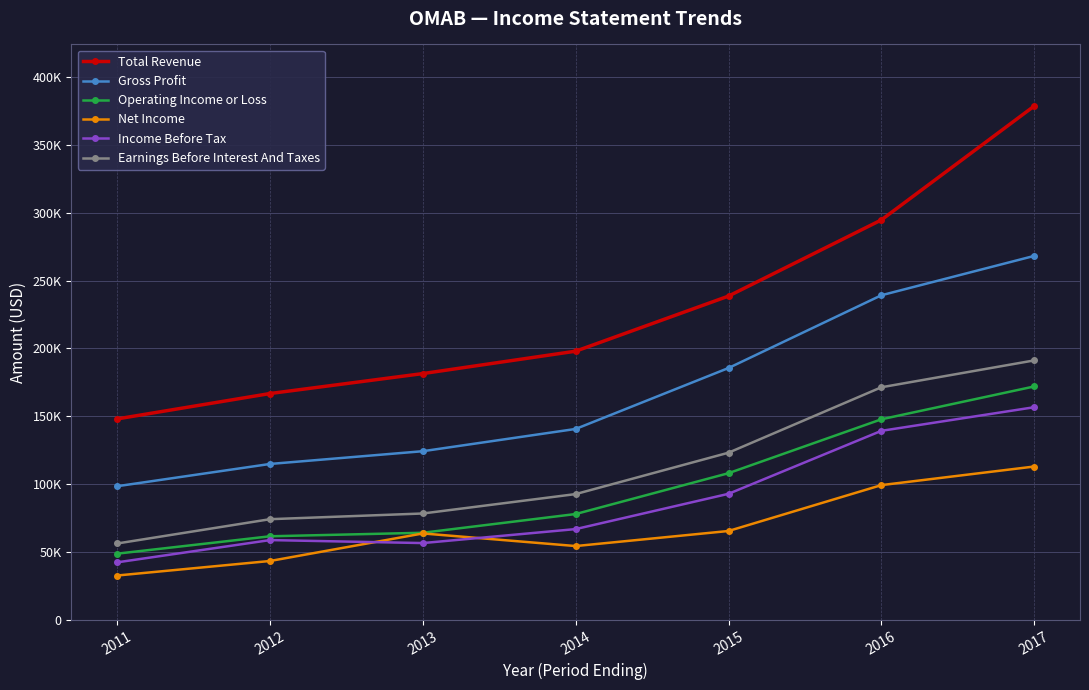

What is the sum of the Total Revenue values at 2015 and 2016?

533300